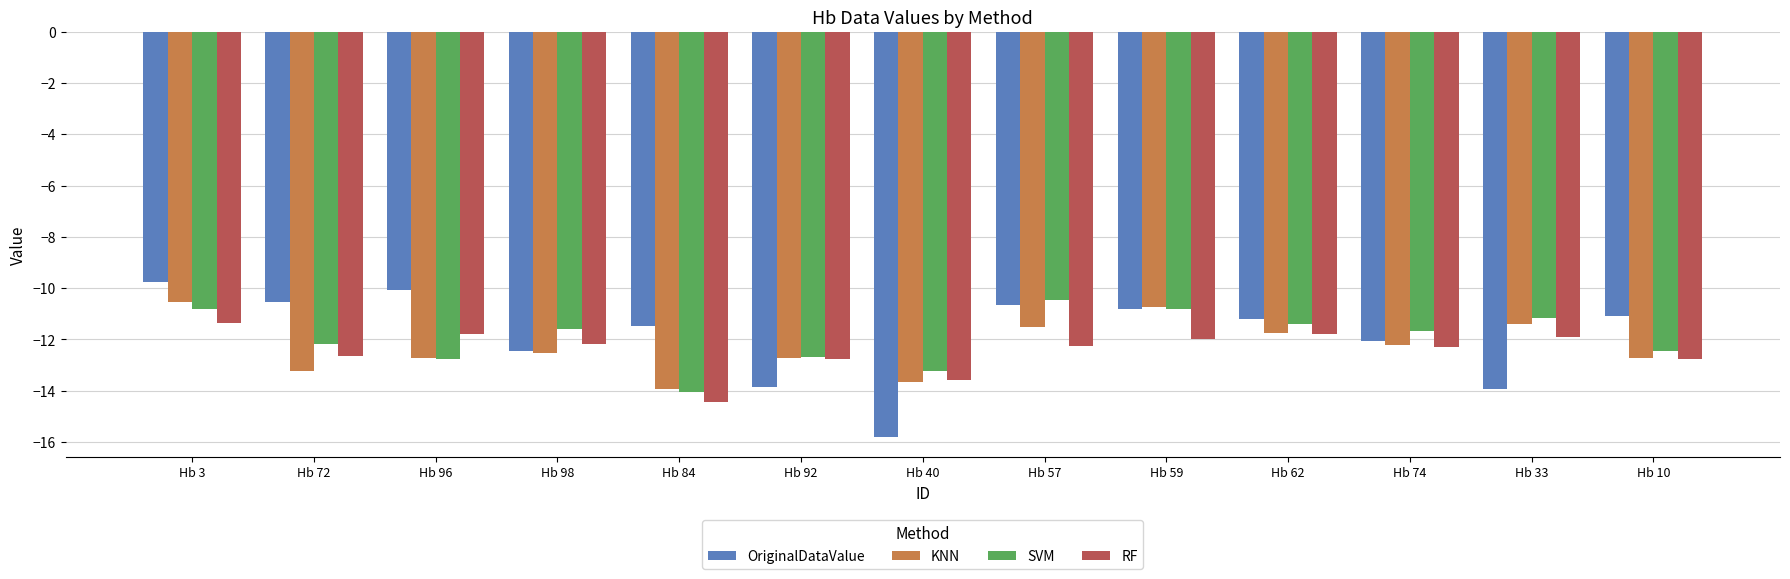

How many bars are there in each group?

4